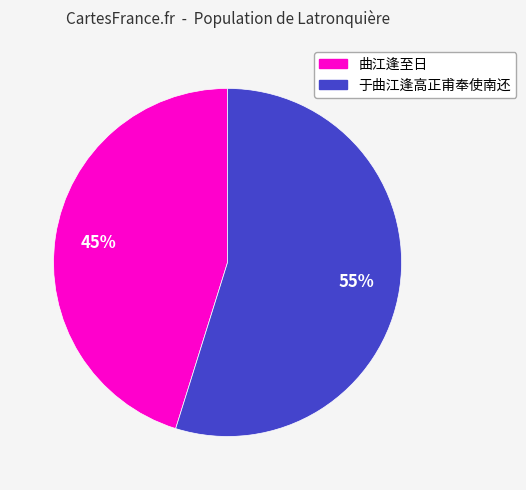

Which category has the smallest portion of the pie?

曲江逢至日